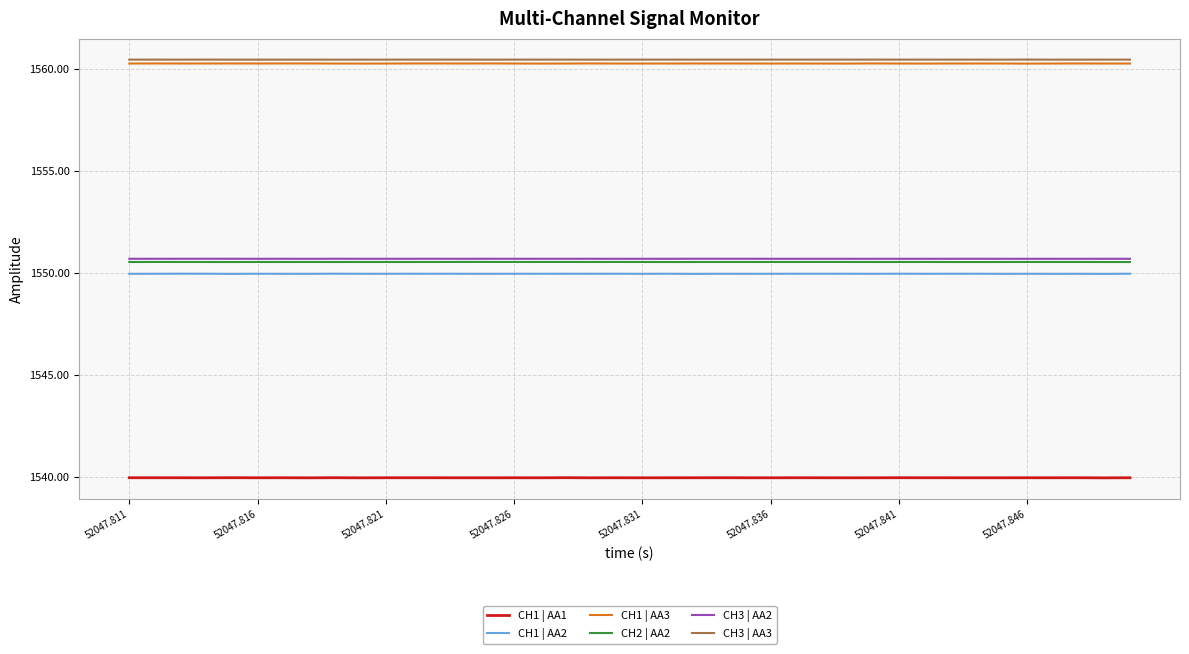

What is the lowest value of the CH1 | AA2 series?

1549.9